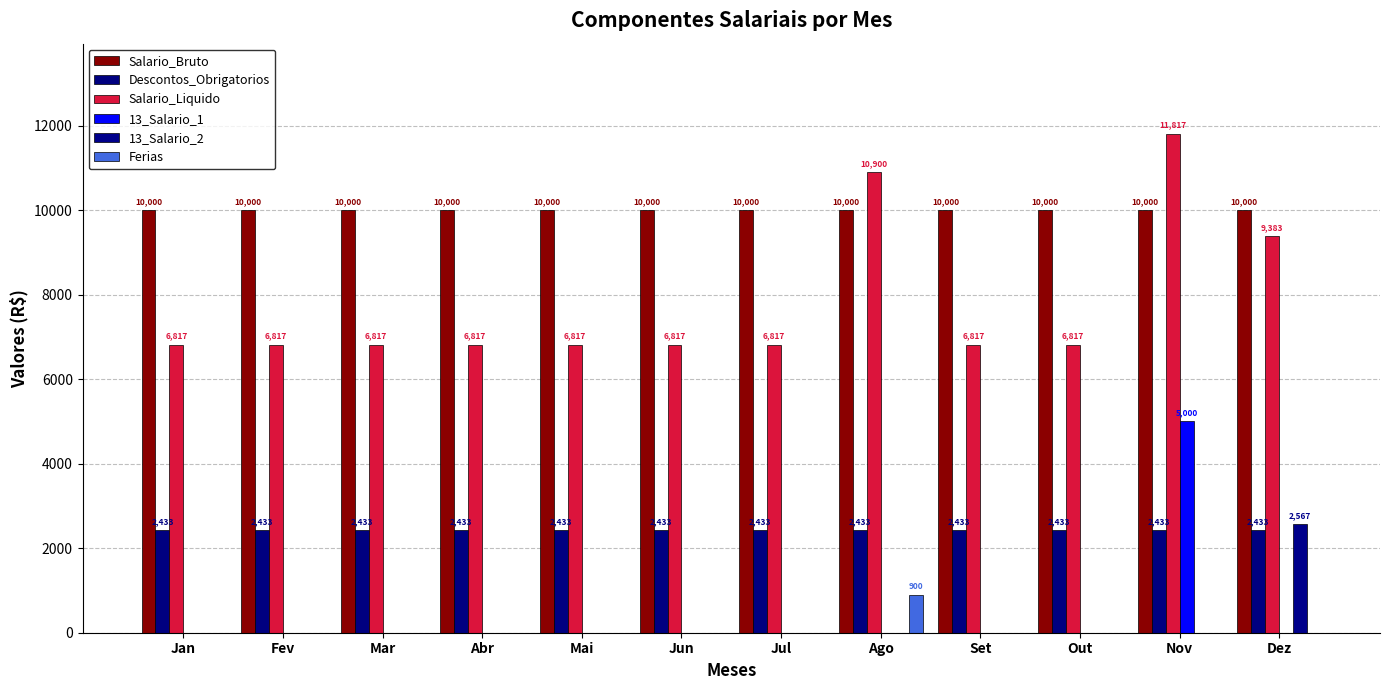

What is the greatest value displayed?

11816.7